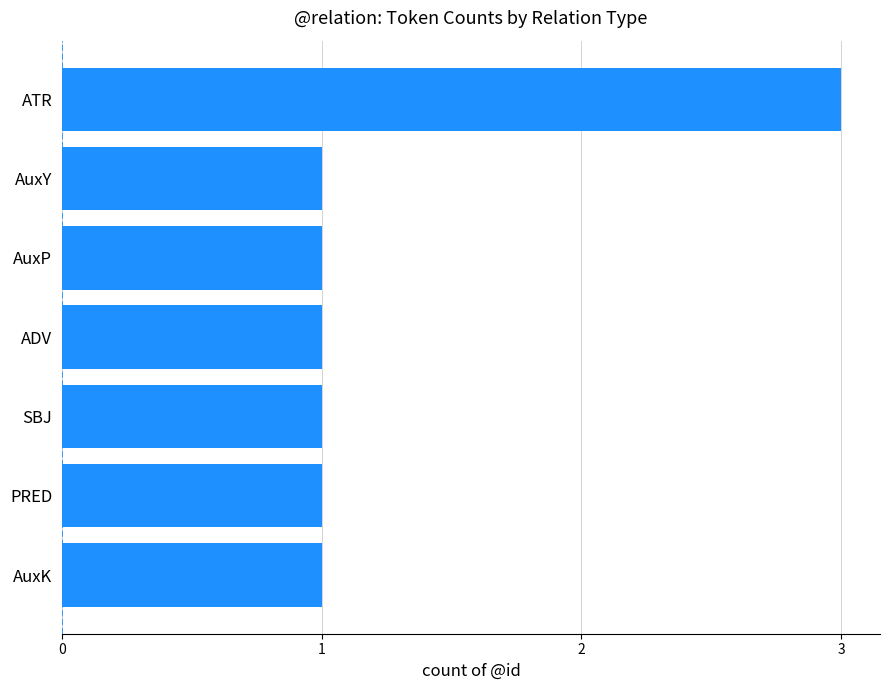

Is it true that the value at SBJ is 1?

True